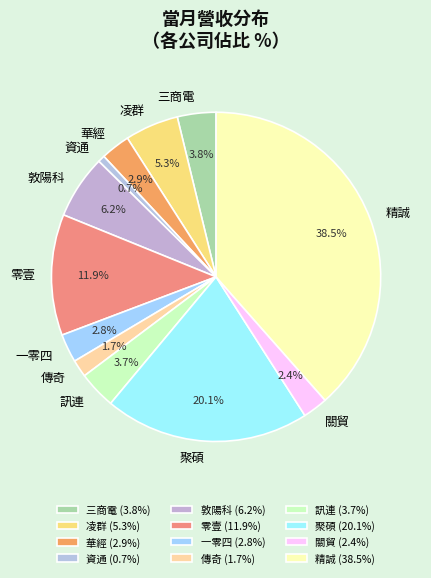

Is there any slice that represents more than half of the pie?

No